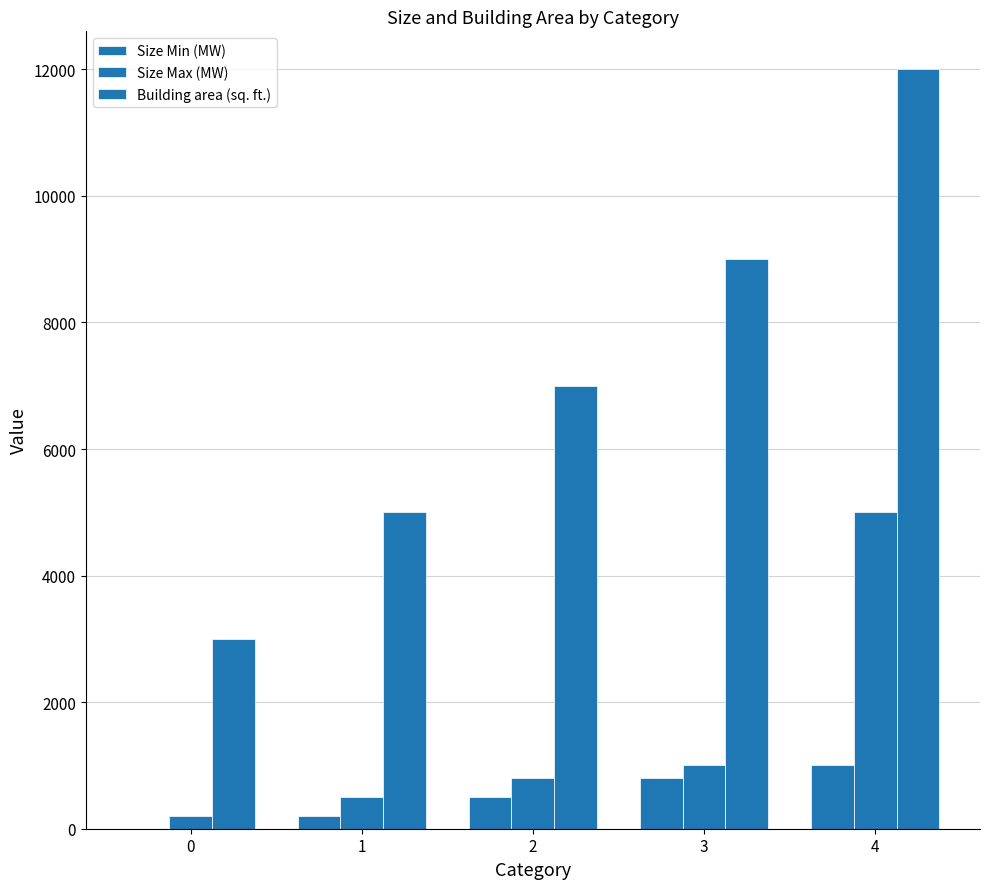

What is the difference between the Size Min (MW) values at 1 and 4?

800